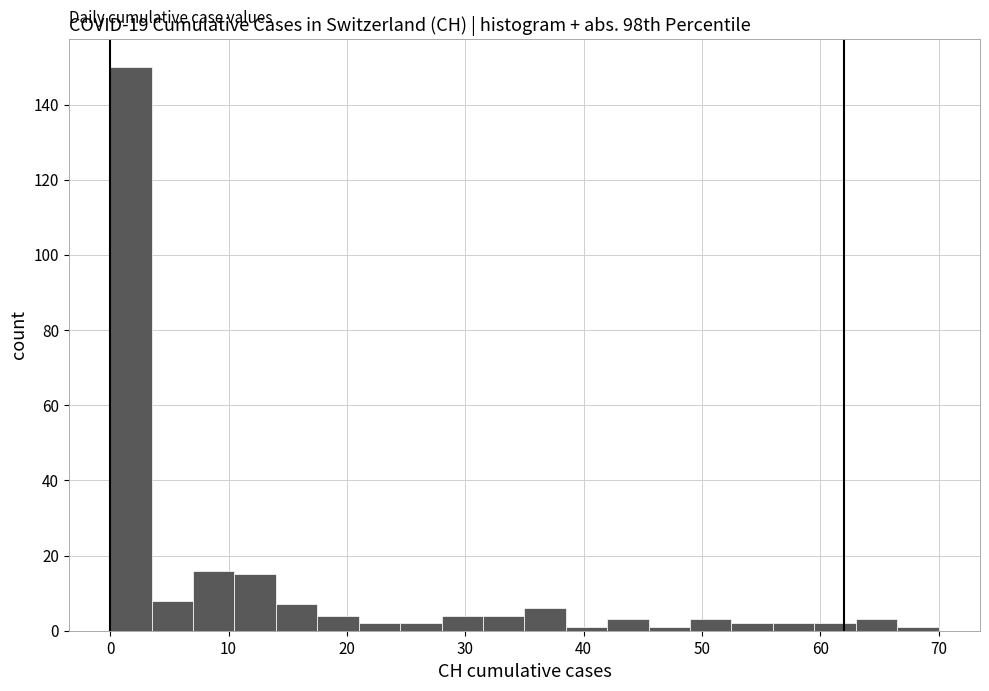

Read against the x-axis, roughly where is the centre of the tallest bar?

2